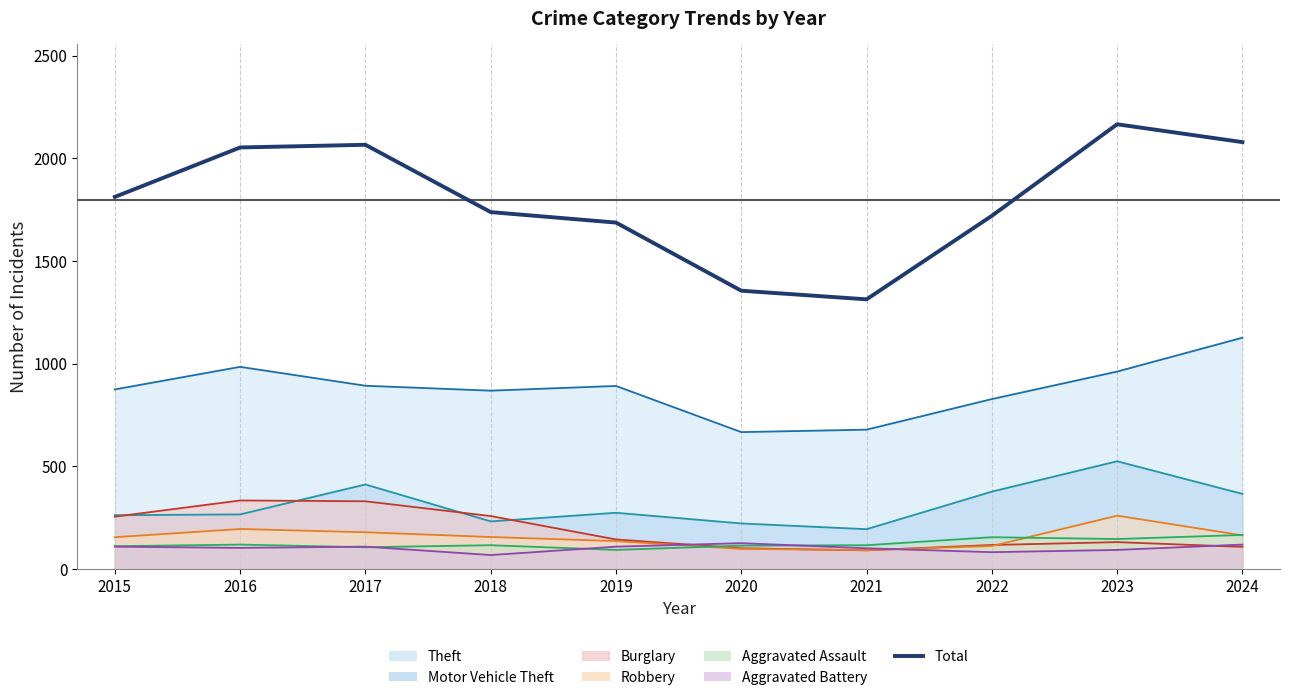

What is the value of the 8th point from the left?

1720